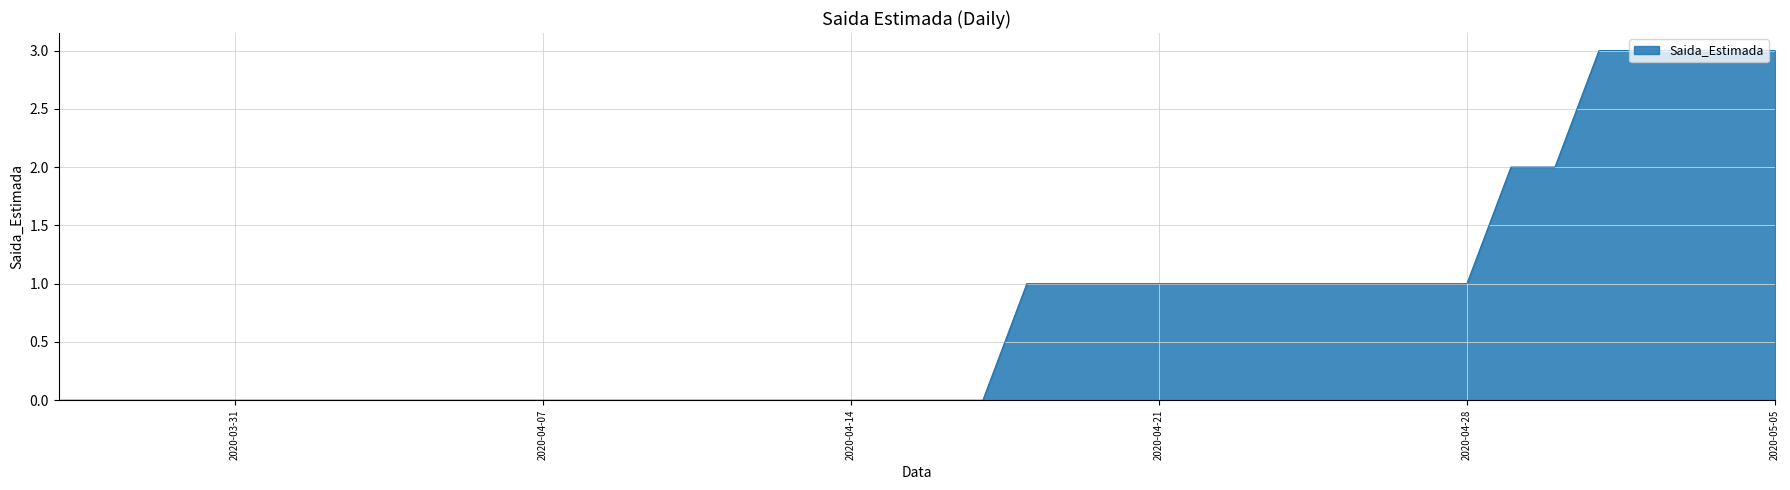

Reading left to right, extract all data points from this chart.

0	0	0	0	0	0	0	0	0	0	0	0	0	0	0	0	0	0	0	0	0	0	1	1	1	1	1	1	1	1	1	1	1	2	2	3	3	3	3	3